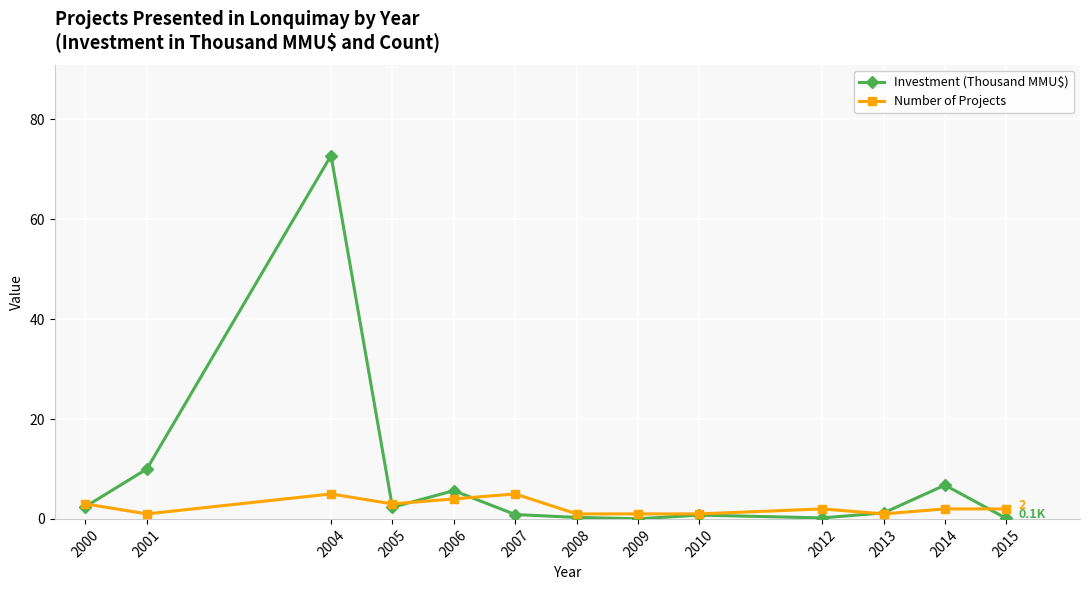

What are all the series names shown in the legend?

Investment (Thousand MMU$), Number of Projects